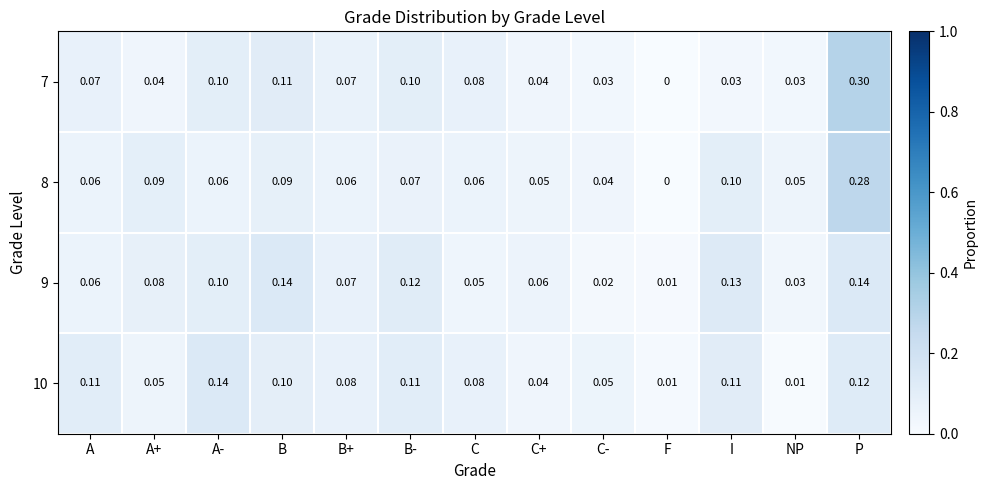

Which series changed the most between B+ and NP?

10